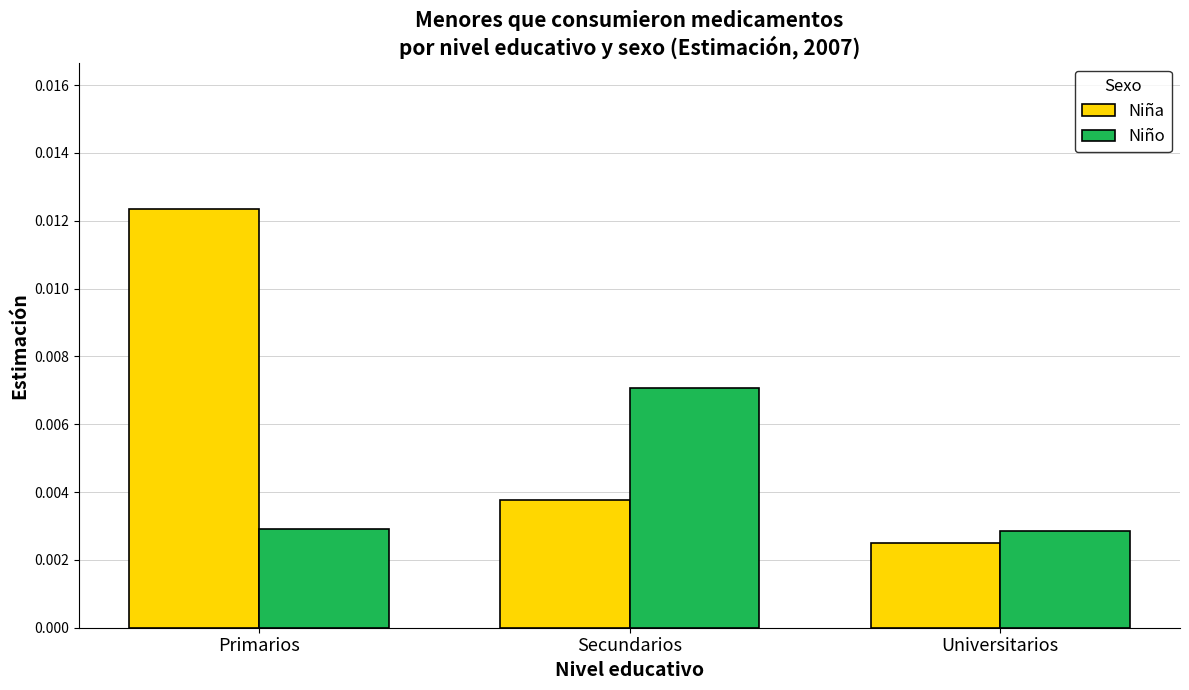

Which series has the largest total across all categories?

Niña